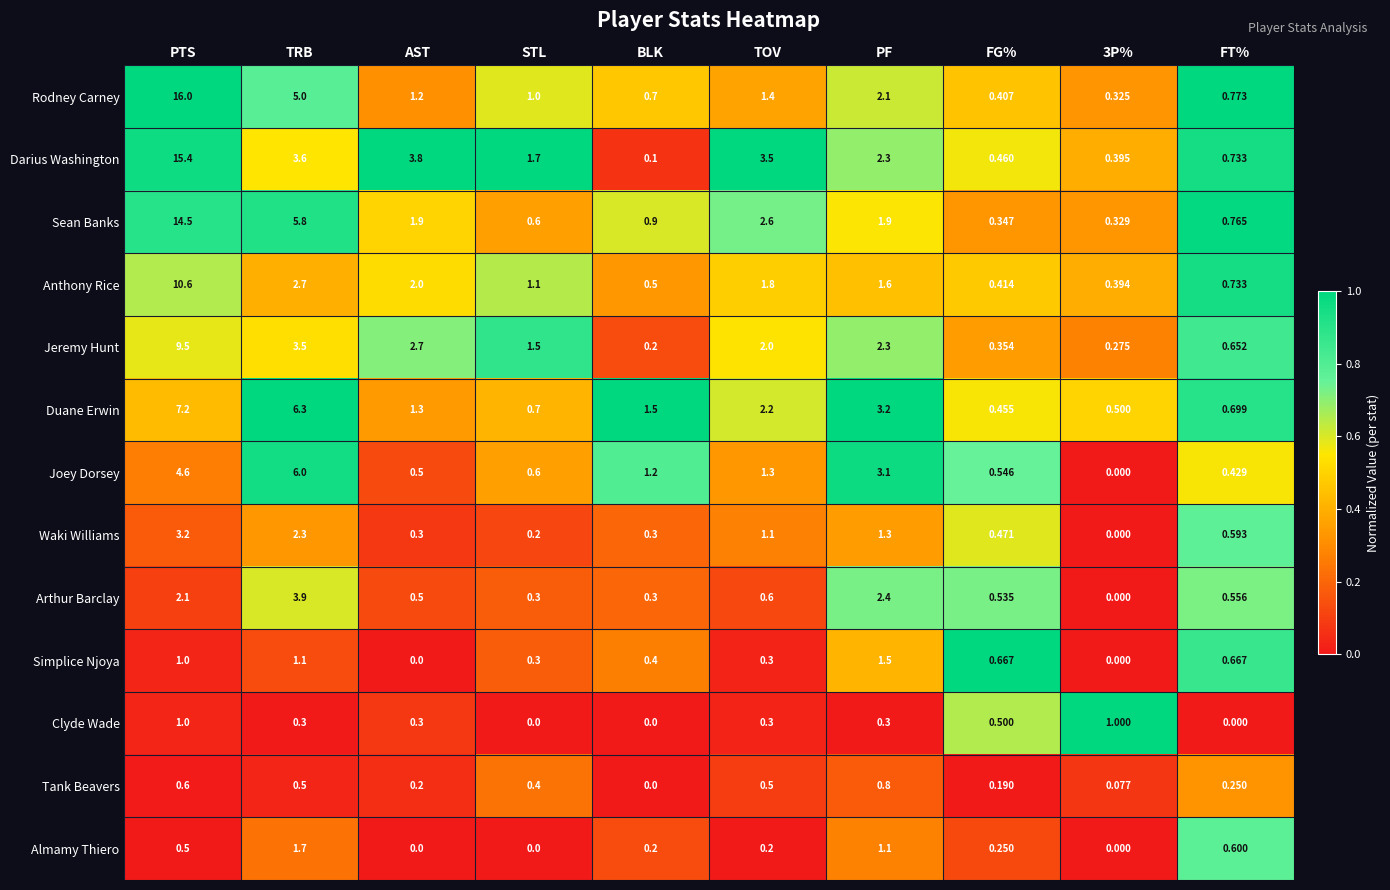

Where is Joey Dorsey nearest to the value 3?

PF